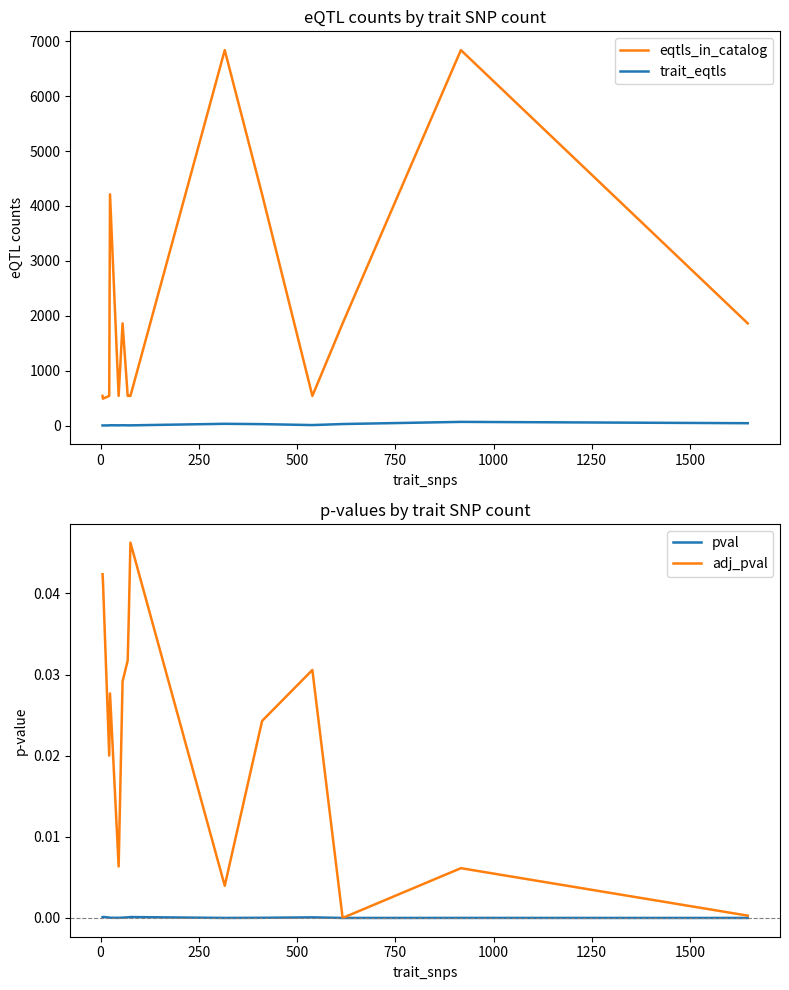

Does the chart have visible grid lines?

No